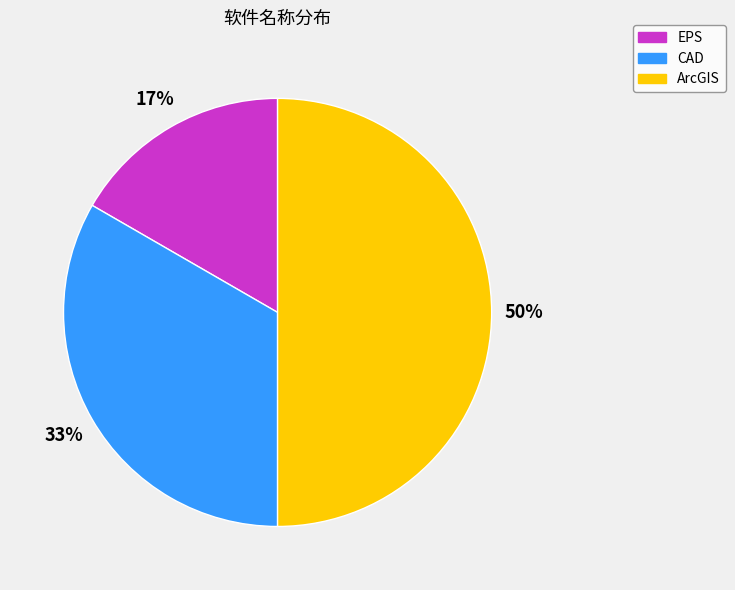

Which category has the smallest portion of the pie?

EPS